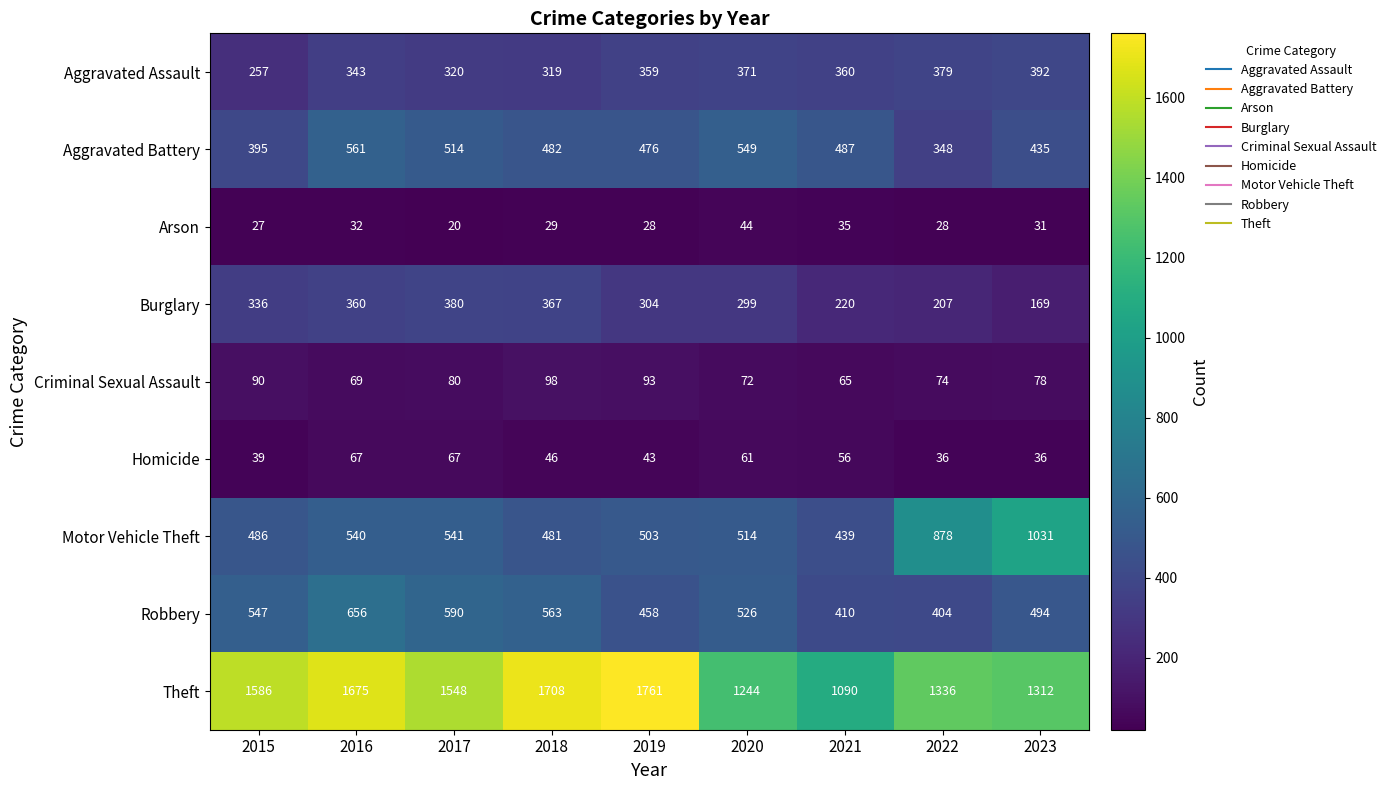

At how many categories does at least one series exceed 832?

9